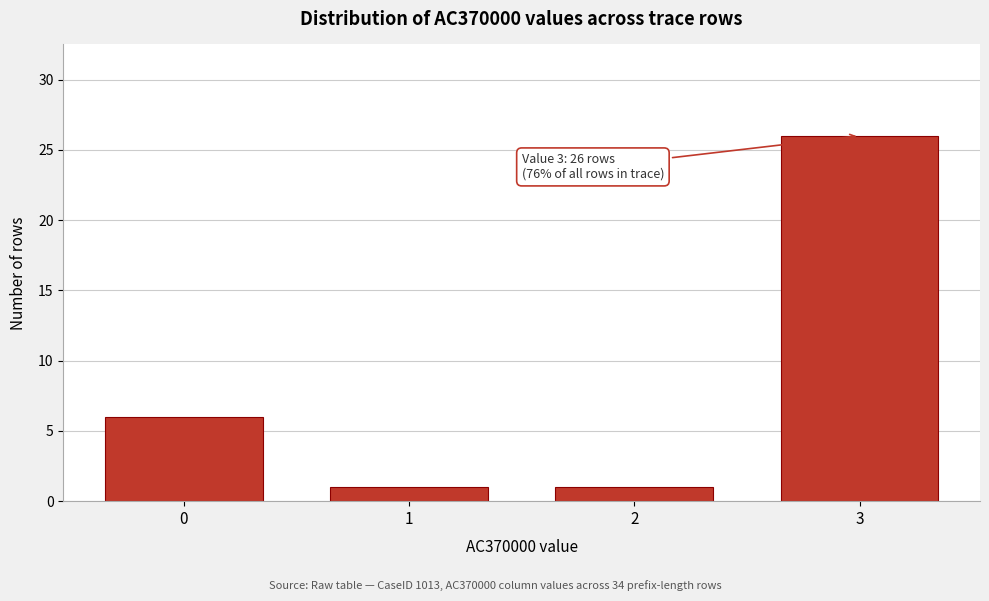

Which range on the x-axis has the tallest bar?

2.5 to 3.5